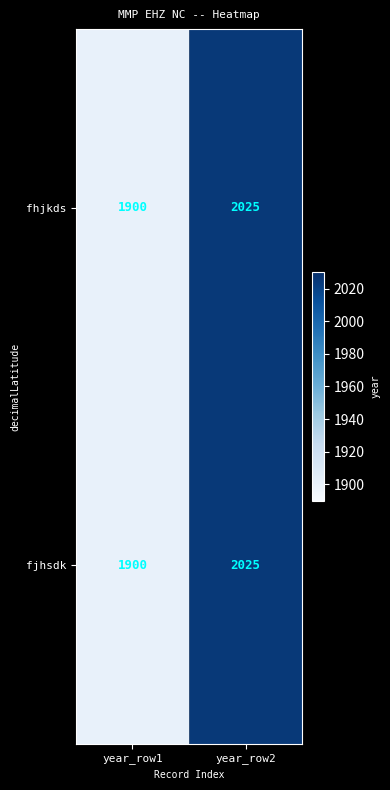

True or false: fhjkds has a value of 3323 at year_row2.

False